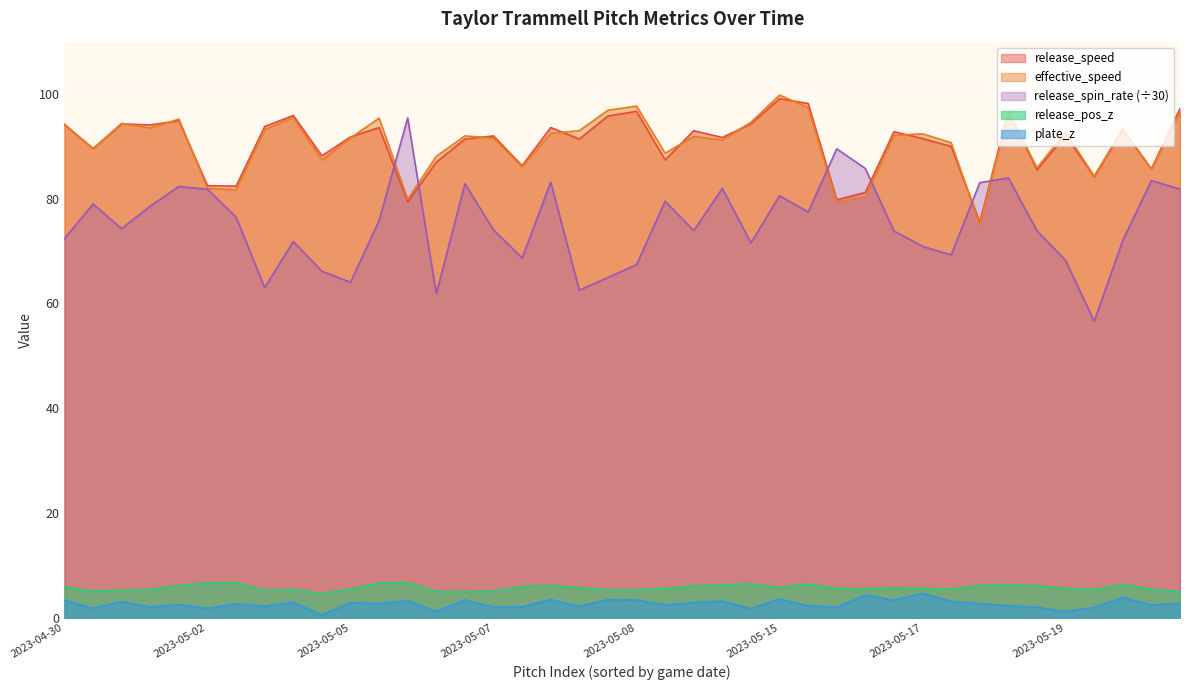

True or false: plate_z and release_speed intersect in this chart.

False